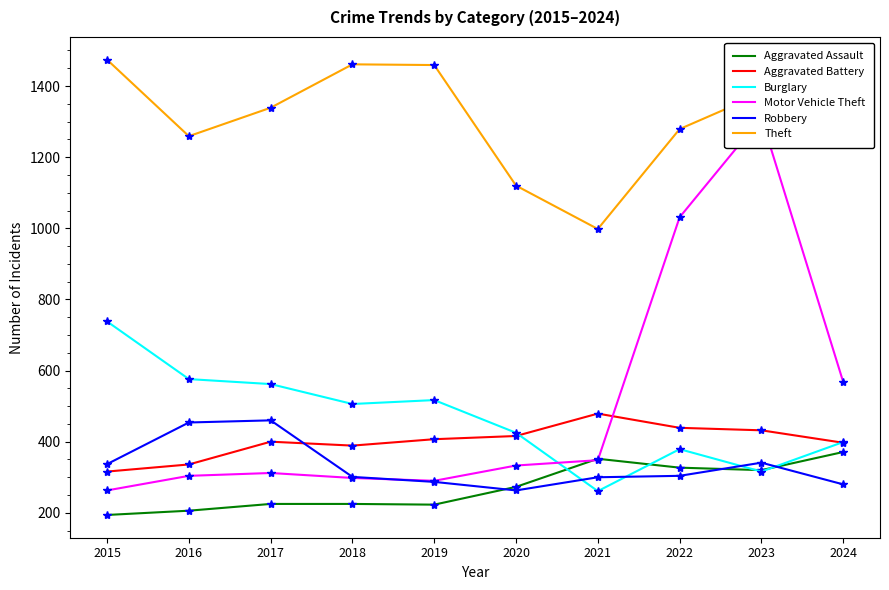

True or false: Theft and Motor Vehicle Theft cross at least once.

False